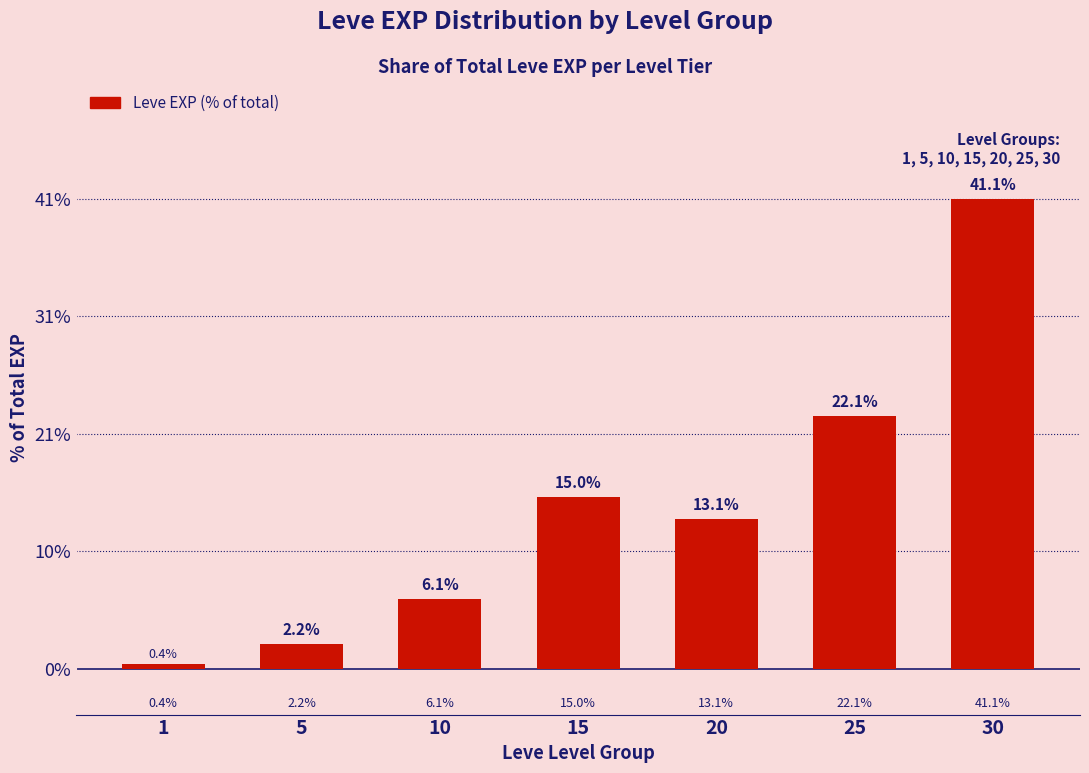

Is it true that the value at 15 is 15.0?

True